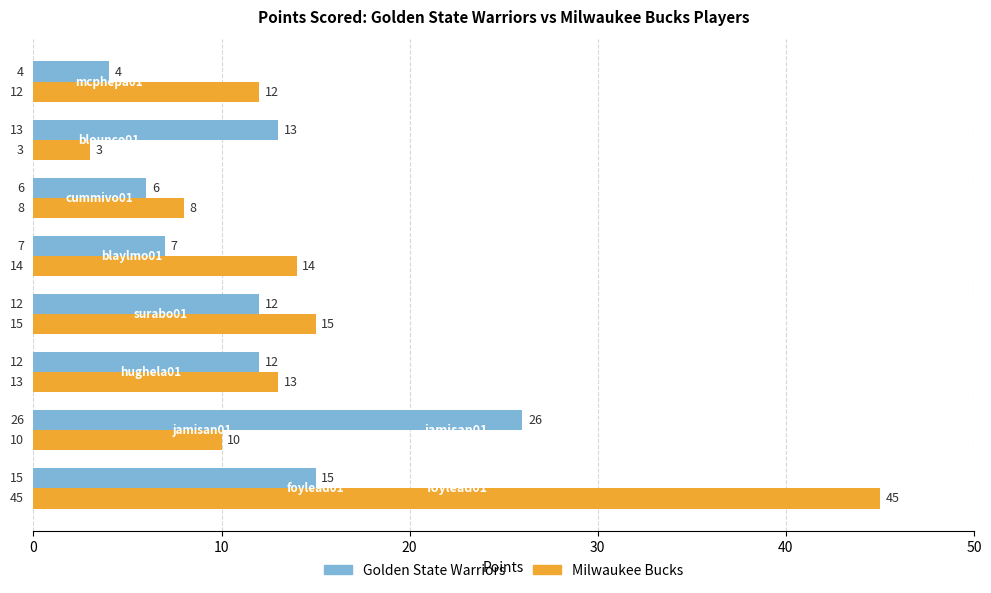

What is the maximum value for Golden State Warriors?

26